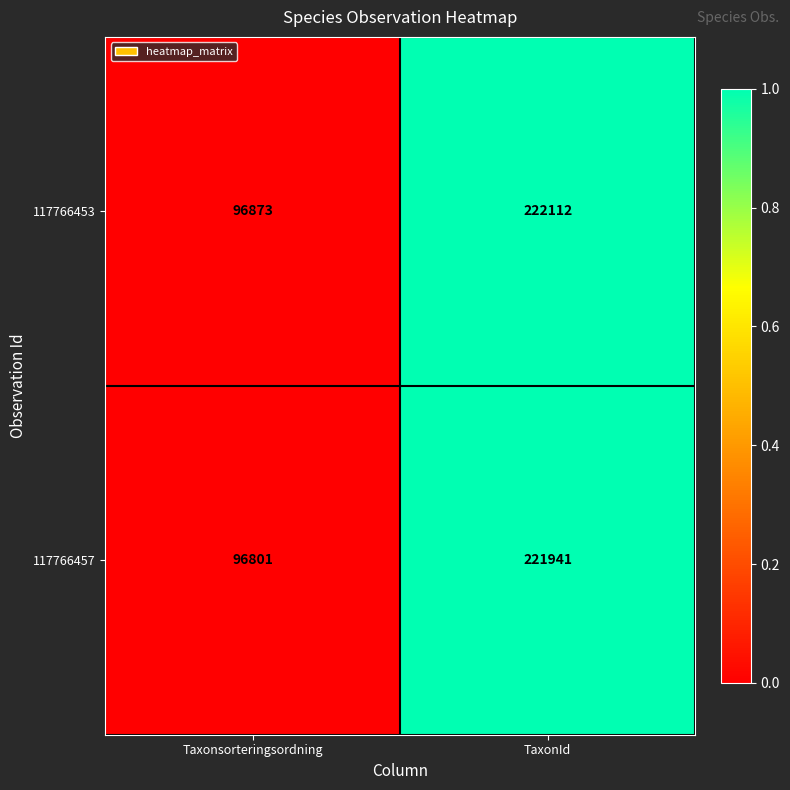

The 117766453 series shows 96873 at Taxonsorteringsordning. True or false?

True